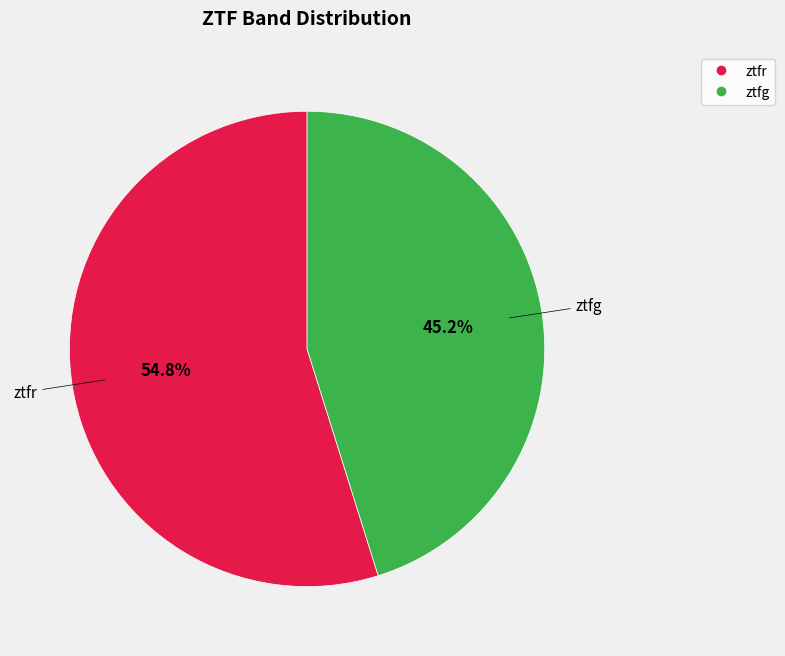

What percentage is NOT represented by ztfr?

45.2%